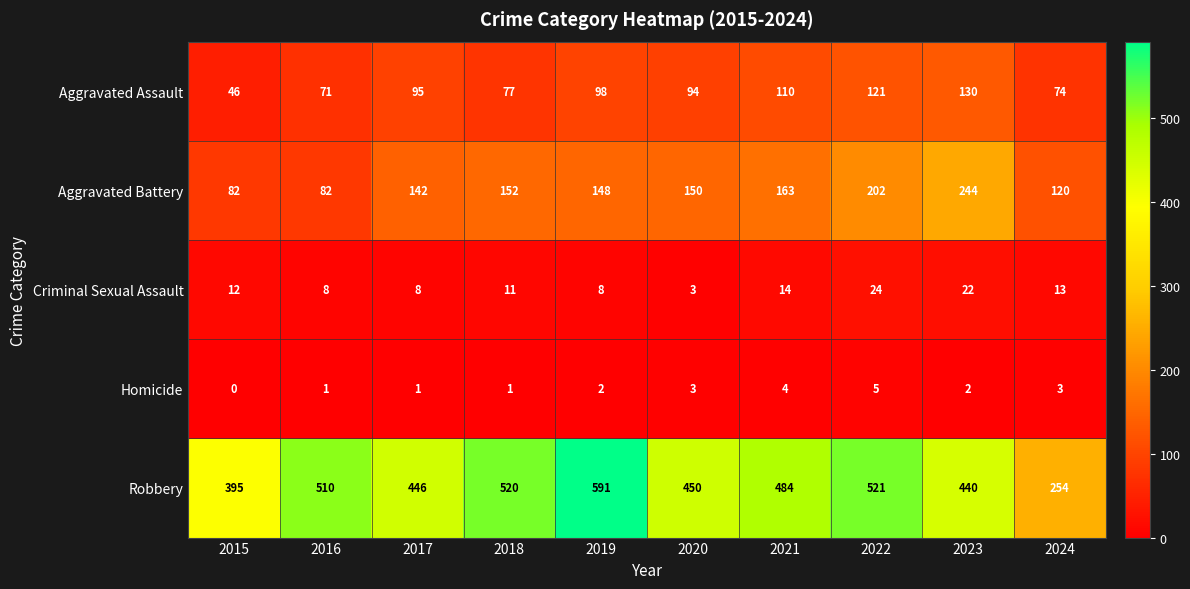

Count the number of data series in this chart.

5